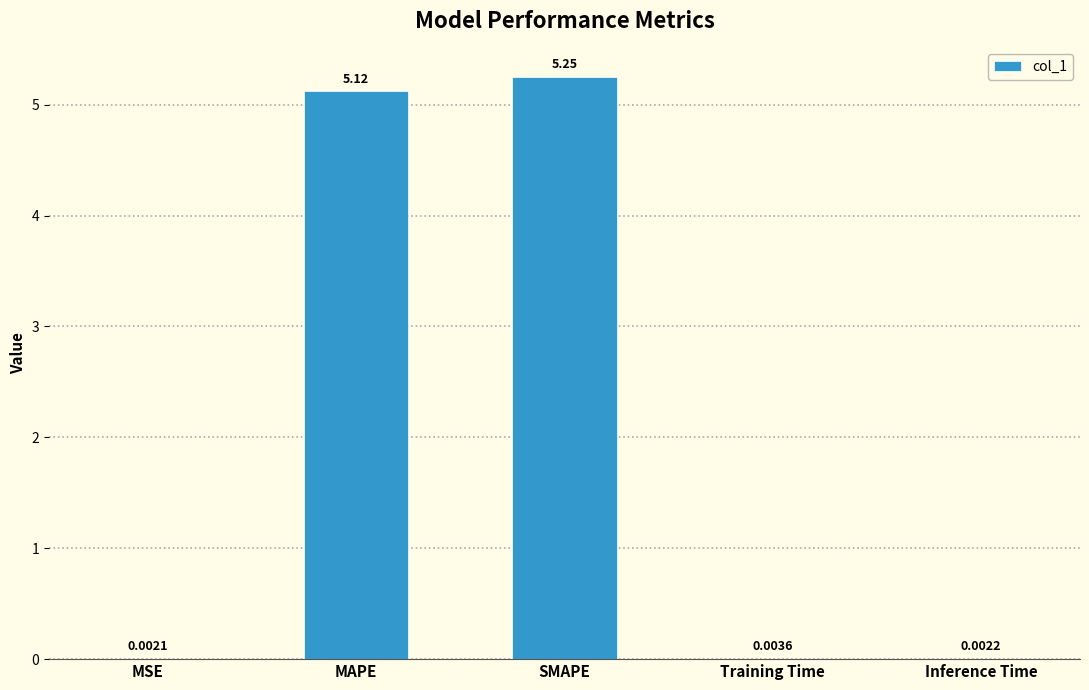

Where is the data nearest to the value 2?

Training Time